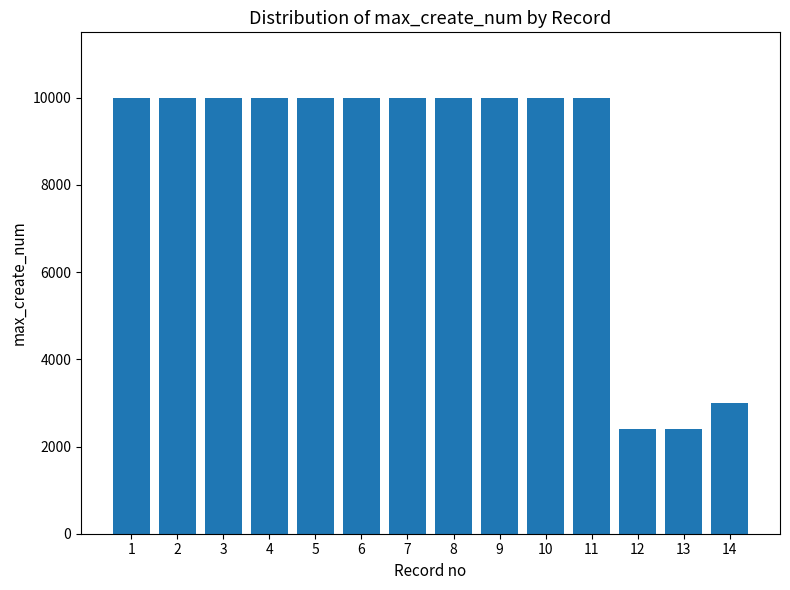

Approximately how many times larger is the value at 6 compared to 10?

1.0